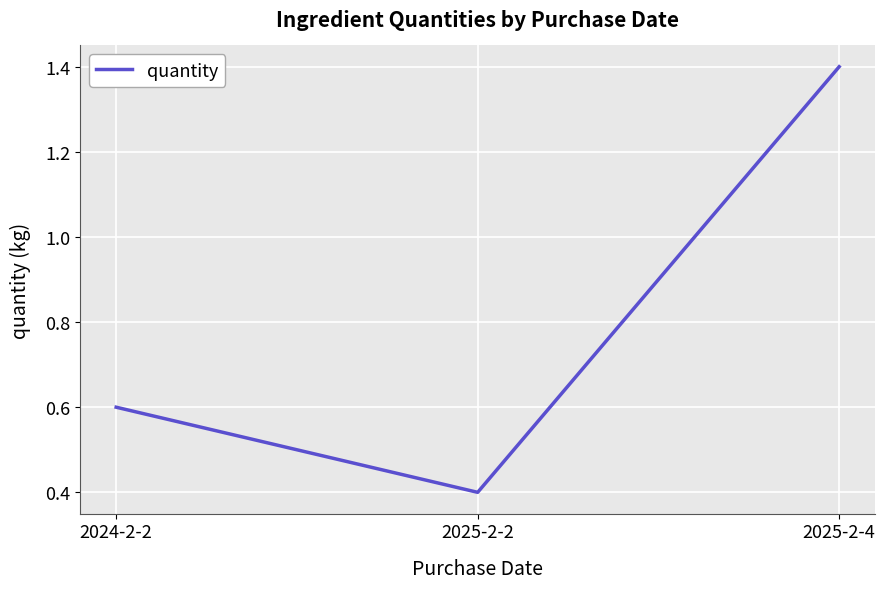

At which category does the chart reach its peak across all series?

2025-2-4